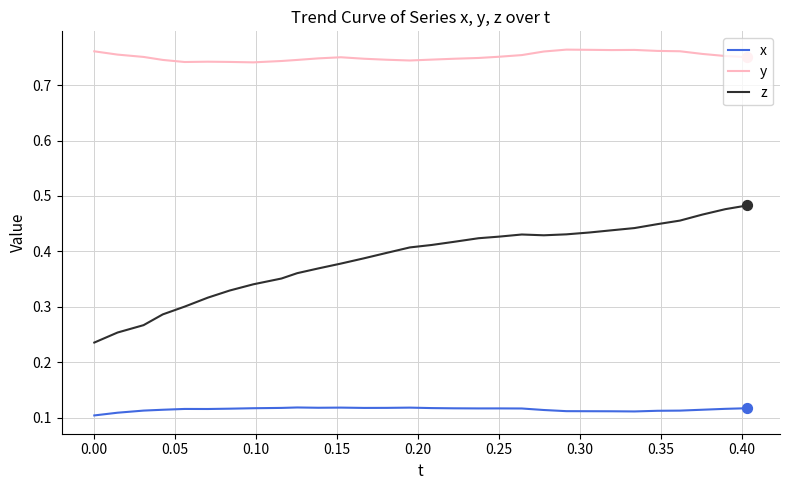

Which series has the widest spread of values?

z